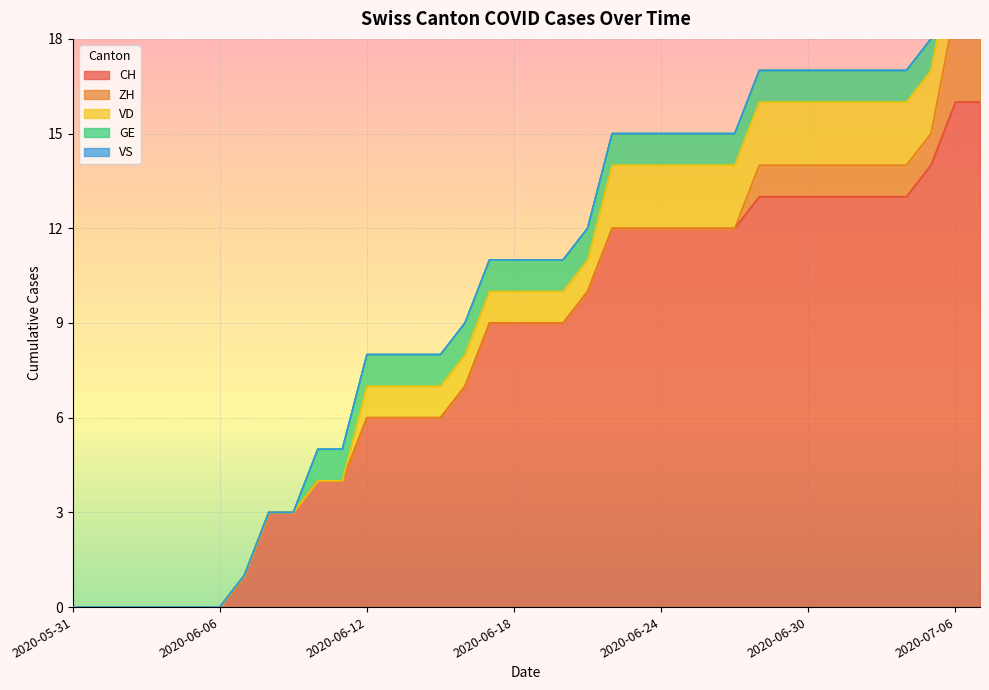

Reading left to right, list all the values displayed in this chart.

CH: 0	0	0	0	0	0	0	1	3	3	4	4	6	6	6	6	7	9	9	9	9	10	12	12	12	12	12	12	13	13	13	13	13	13	13	14	16	16
ZH: 0	0	0	0	0	0	0	0	0	0	0	0	0	0	0	0	0	0	0	0	0	0	0	0	0	0	0	0	1	1	1	1	1	1	1	1	3	3
VD: 0	0	0	0	0	0	0	0	0	0	0	0	1	1	1	1	1	1	1	1	1	1	2	2	2	2	2	2	2	2	2	2	2	2	2	2	2	2
GE: 0	0	0	0	0	0	0	0	0	0	1	1	1	1	1	1	1	1	1	1	1	1	1	1	1	1	1	1	1	1	1	1	1	1	1	1	1	1
VS: 0	0	0	0	0	0	0	0	0	0	0	0	0	0	0	0	0	0	0	0	0	0	0	0	0	0	0	0	0	0	0	0	0	0	0	0	0	0